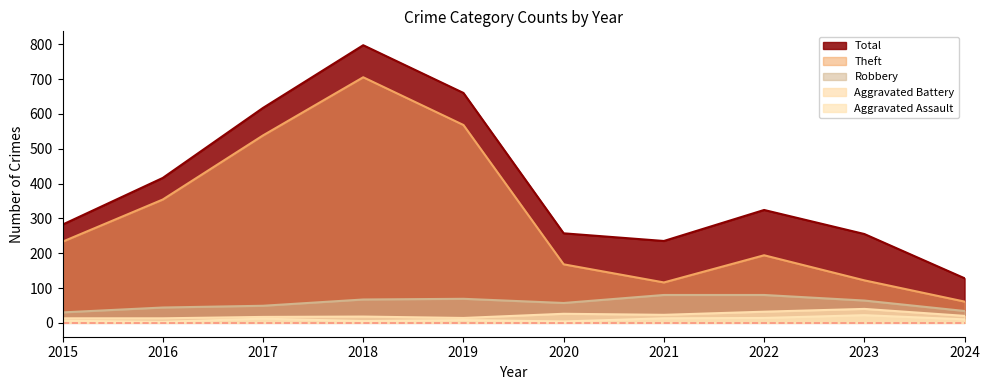

Does the chart display data point markers on the line(s)?

No